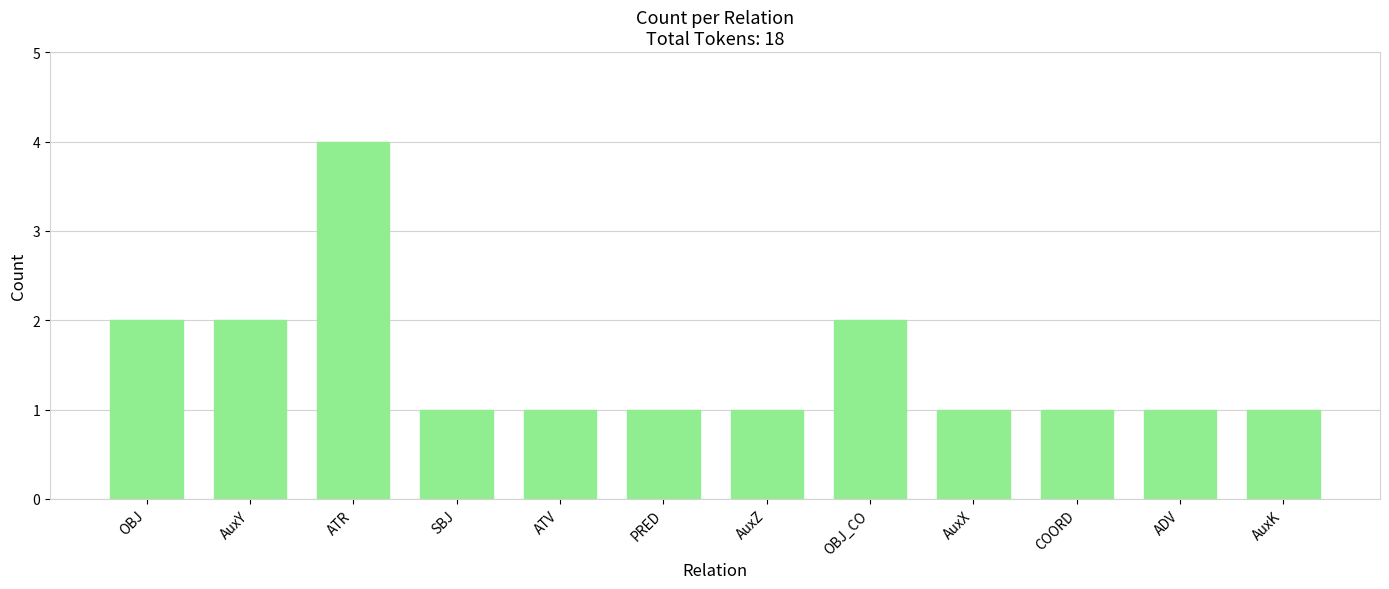

How many bars are there in total?

12